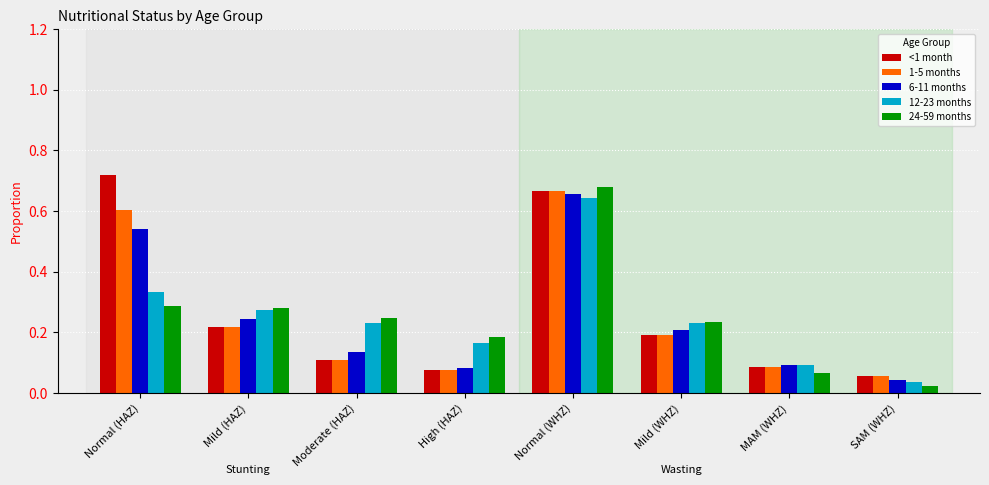

What is the sum of all 12-23 months values?

2.0